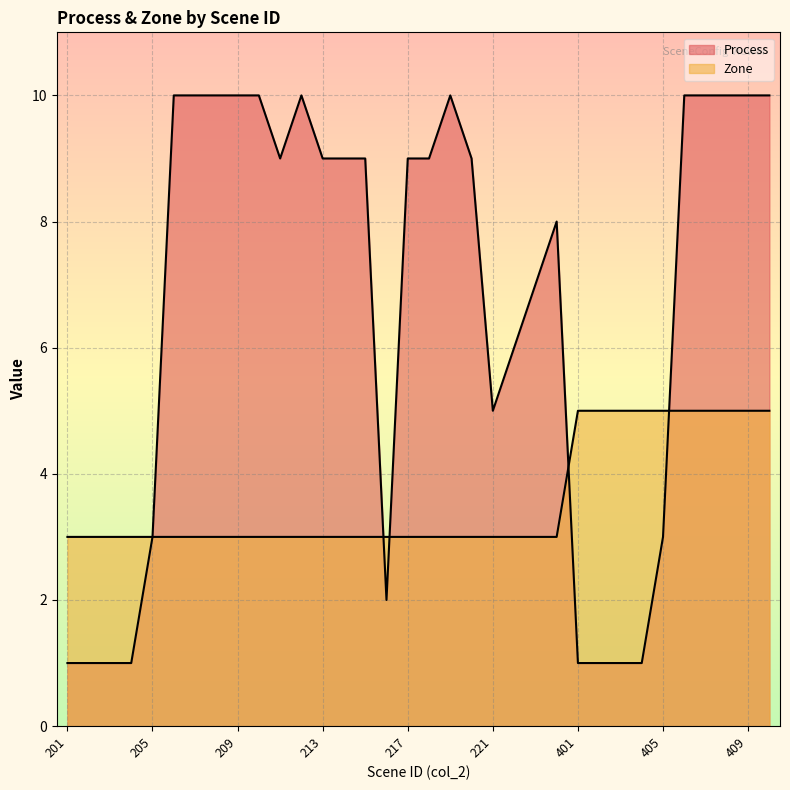

True or false: Zone has more than 0 points higher than both neighbors.

False